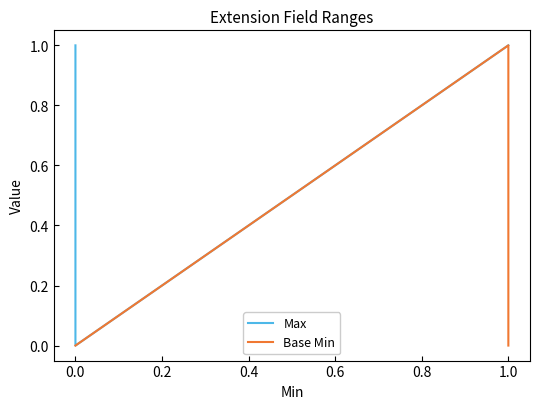

Is the value of Base Min at 0.0 greater than the value of Max at 0.0?

No